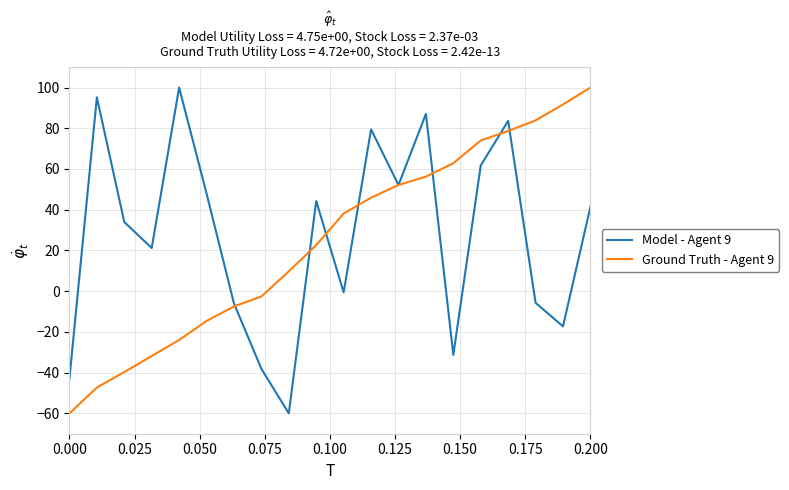

What is the maximum value for Model - Agent 9?

100.0